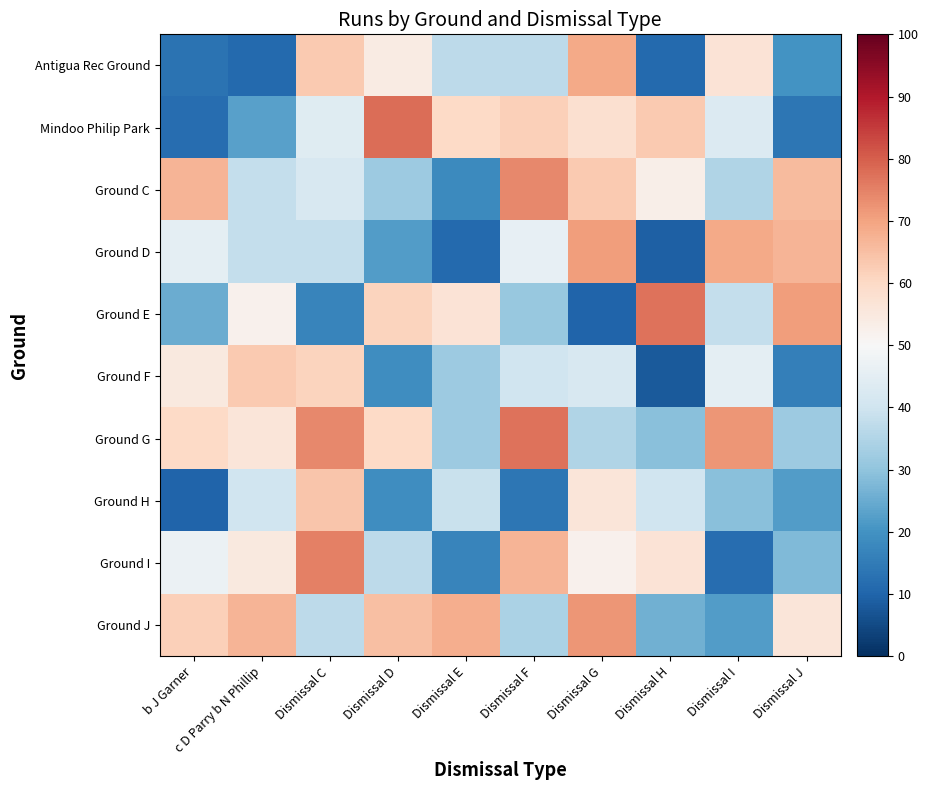

How many data points does each series have?

10